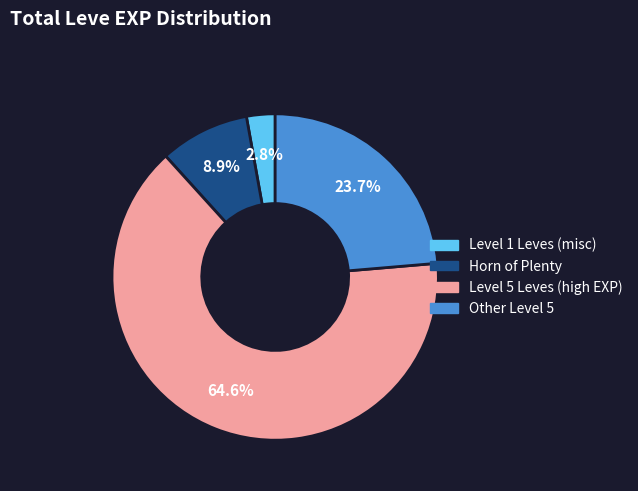

Is there a majority slice in this chart?

Yes